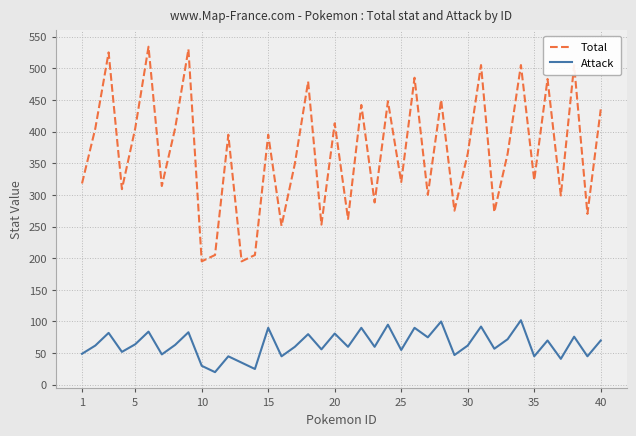

Rank the series by their average value, from lowest to highest.

Attack, Total